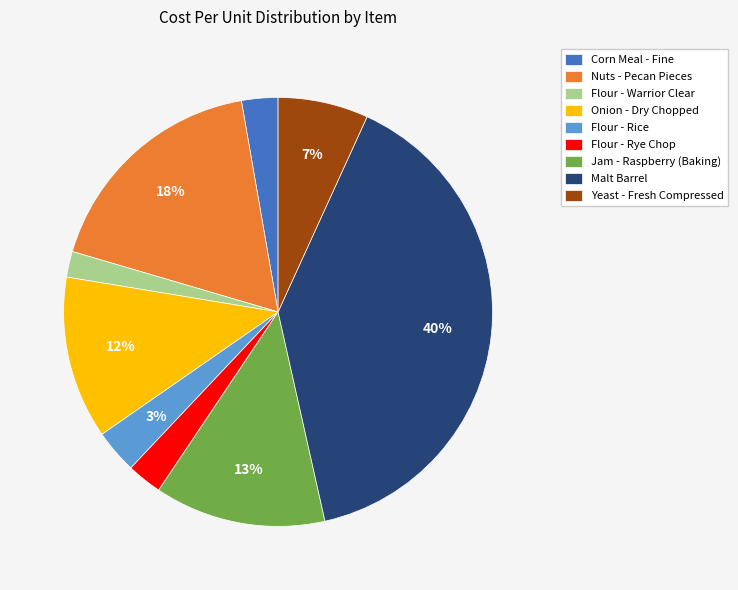

Is it true that Onion - Dry Chopped is 1% of the pie?

False